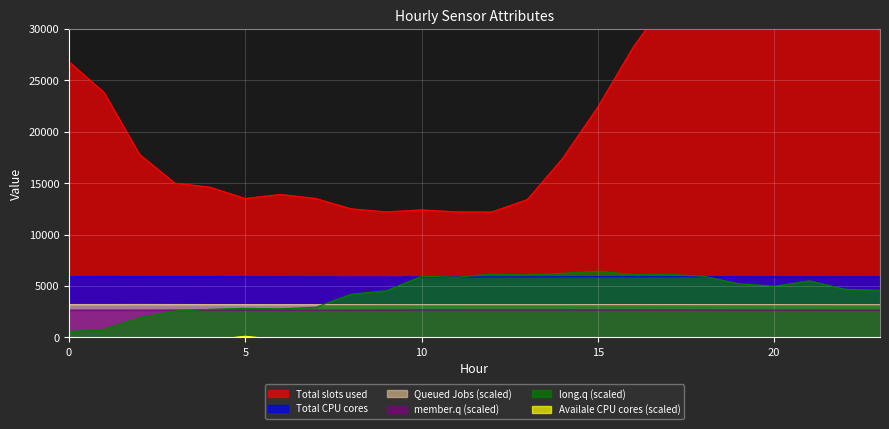

Count the number of data series in this chart.

6